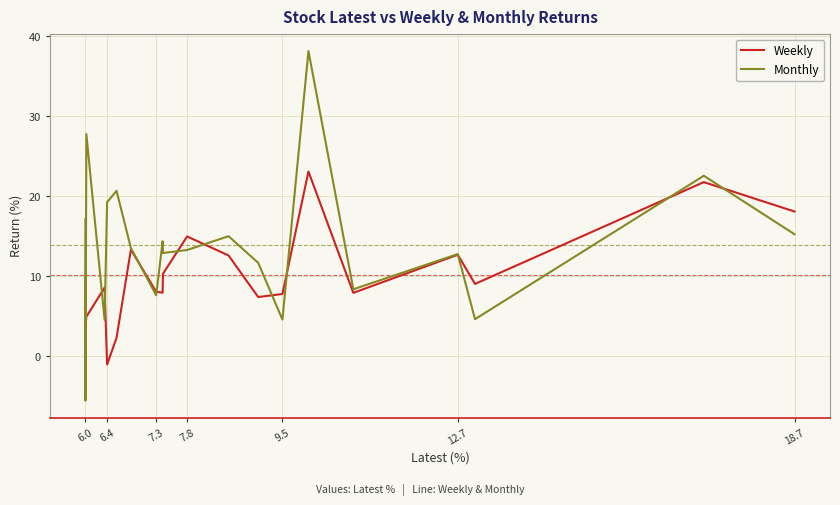

What is the average value of the Monthly series?

13.9